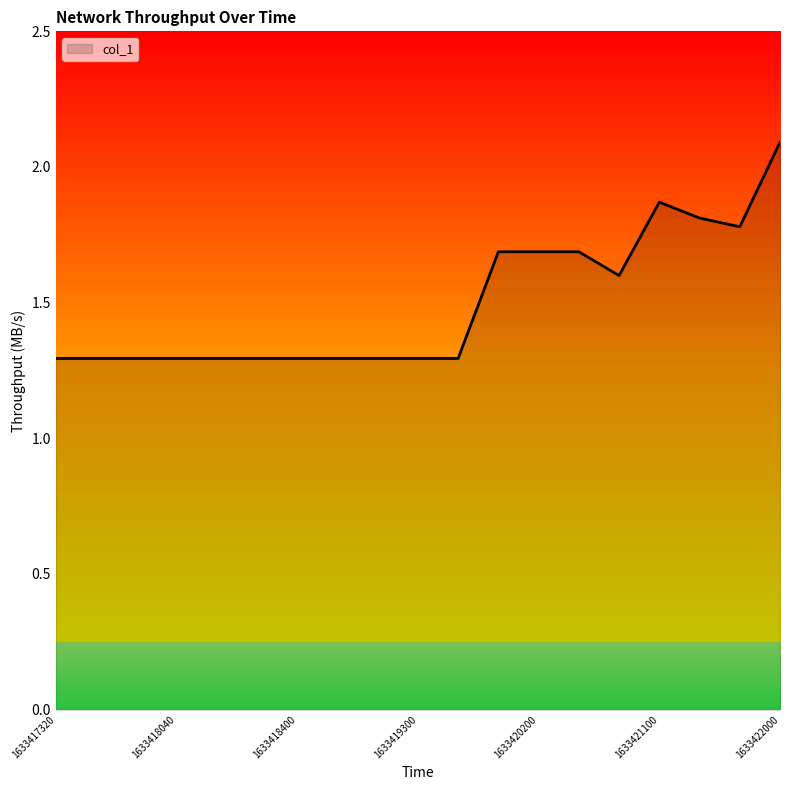

What is the minimum value shown in the chart?

1.3